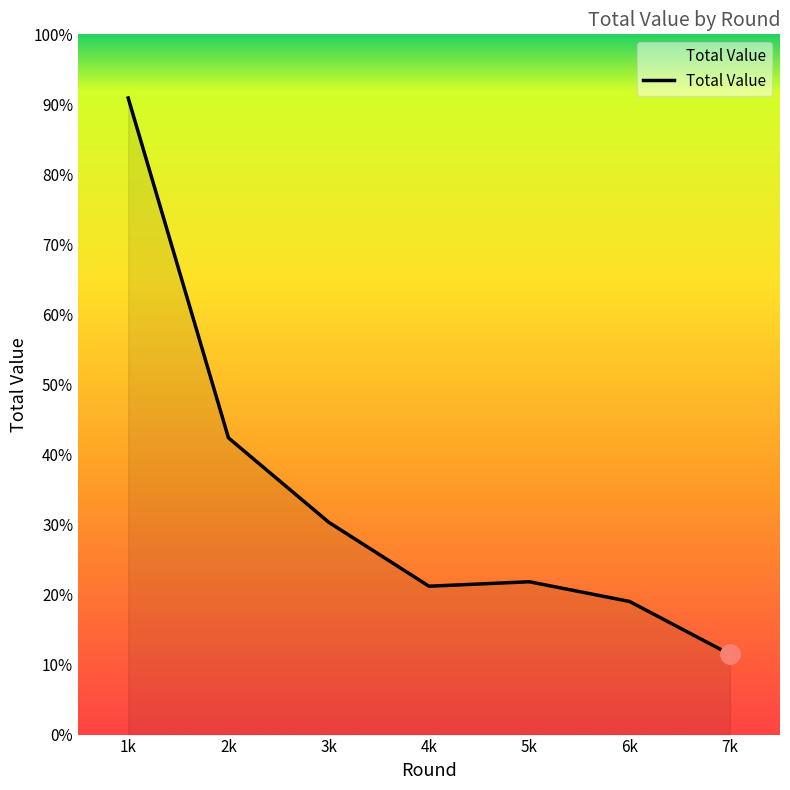

How many points are lower than both their immediate neighbors (excluding endpoints)?

1